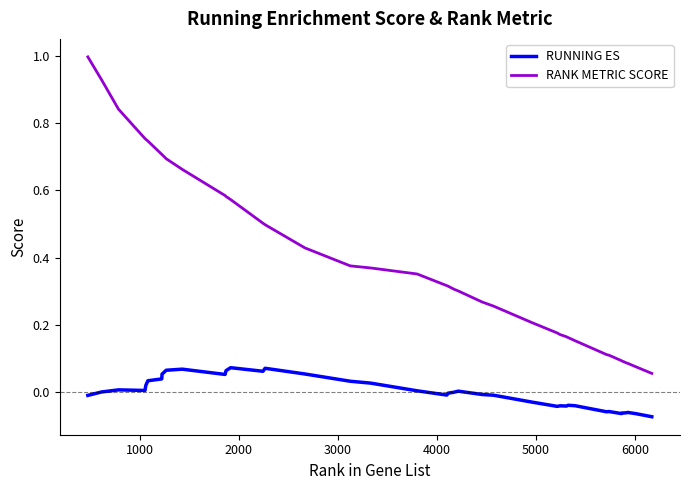

True or false: RUNNING ES and RANK METRIC SCORE cross at least once.

False